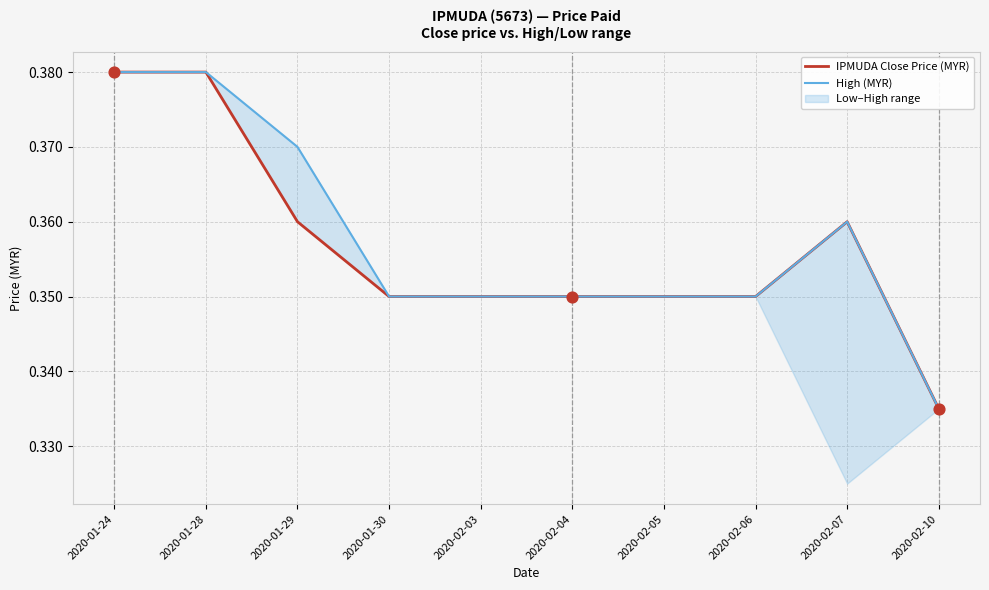

What is the total value across all series at 2020-02-04?

0.7